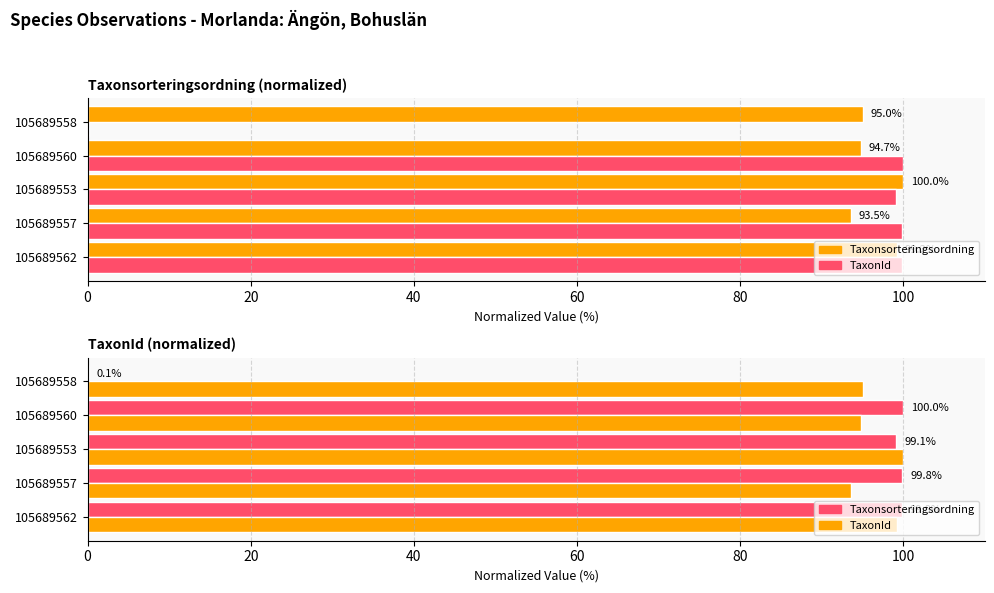

What is the total value across all series at 105689557?

193.4